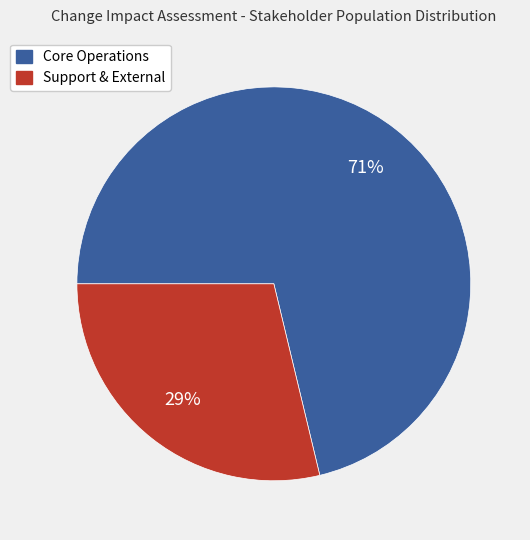

To the nearest percent, what is the average slice percentage?

50%